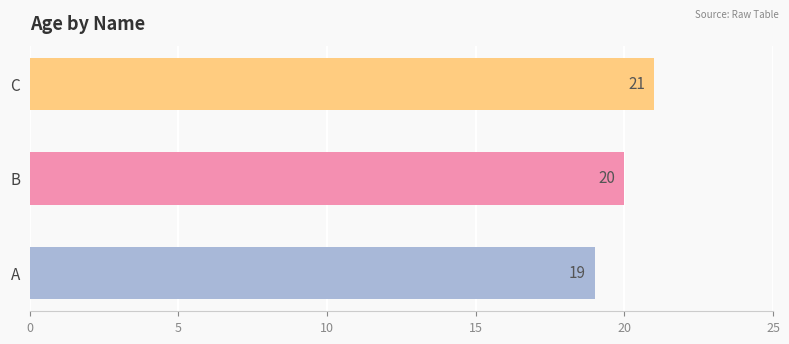

What is the minimum value shown in the chart?

19